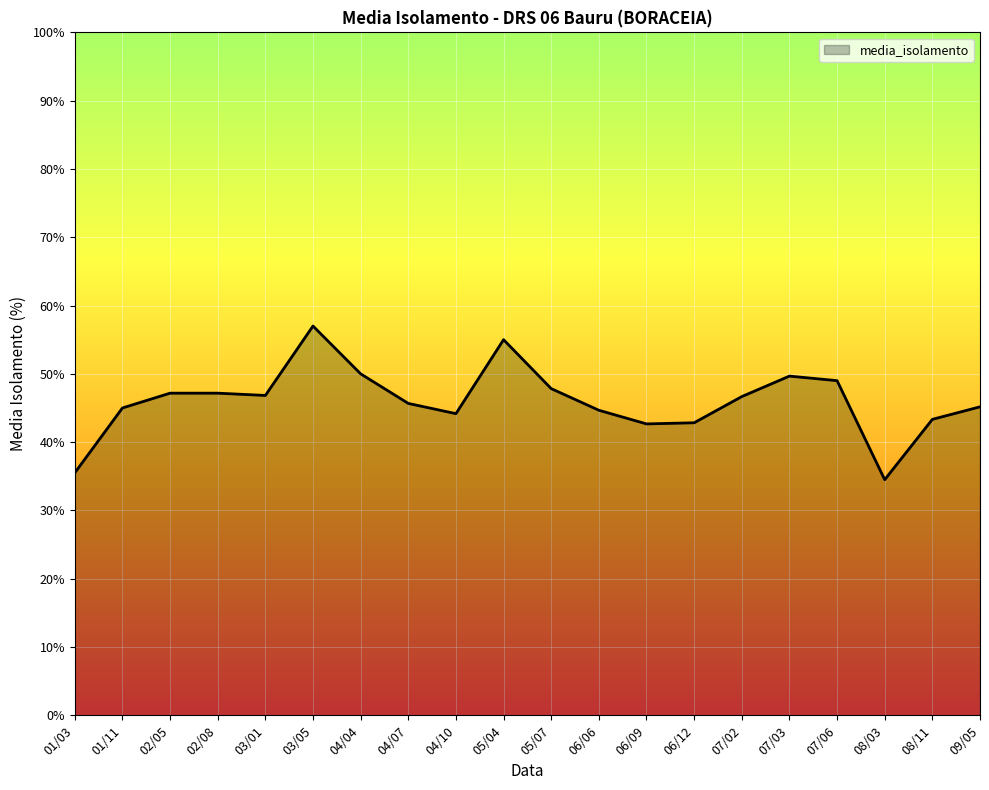

Between 06/09 and 01/03, which is larger?

06/09